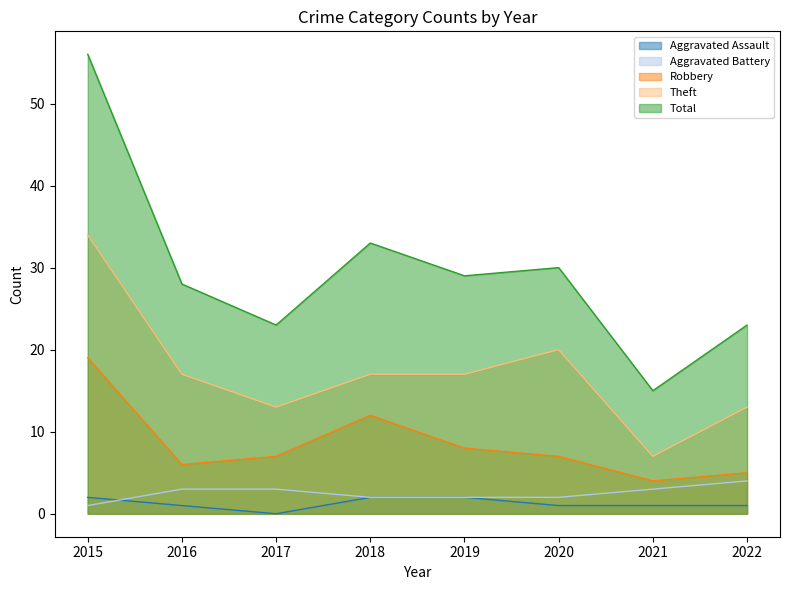

At which label is Aggravated Battery closest to 2?

2018